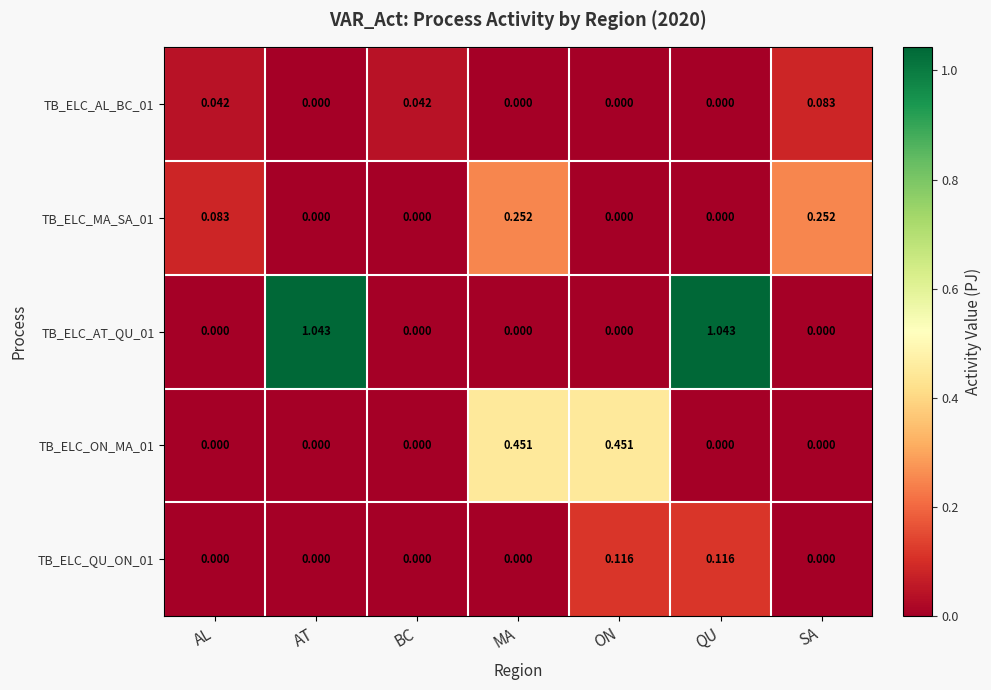

At which category is the sum across all series the highest?

QU